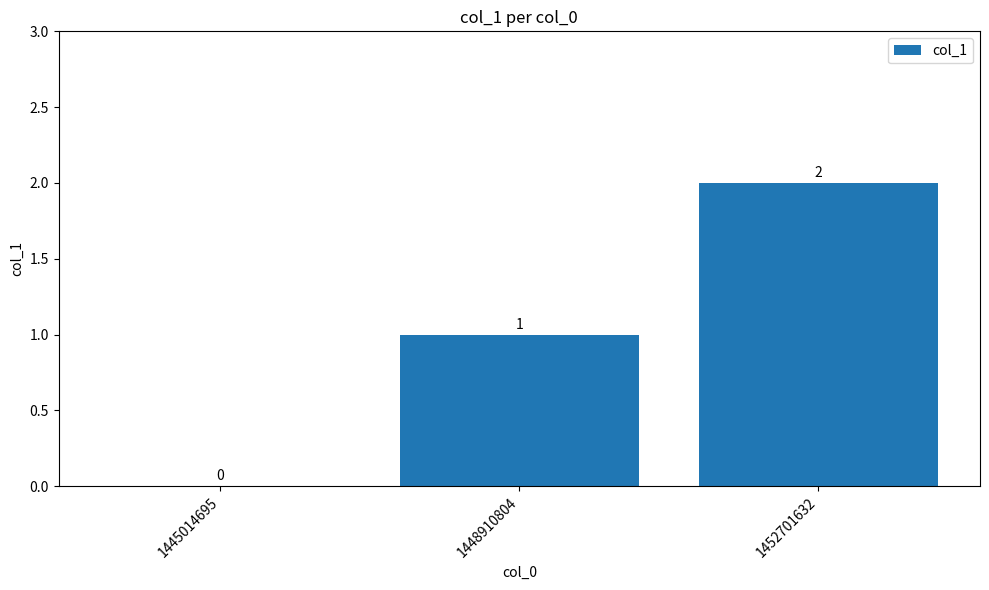

At which label is the value closest to 1?

1448910804